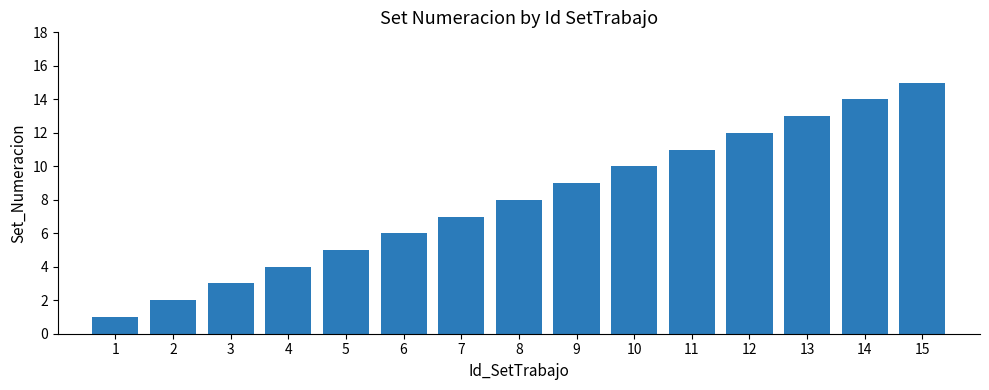

Reading left to right, transcribe all the data shown in this chart.

1	2	3	4	5	6	7	8	9	10	11	12	13	14	15